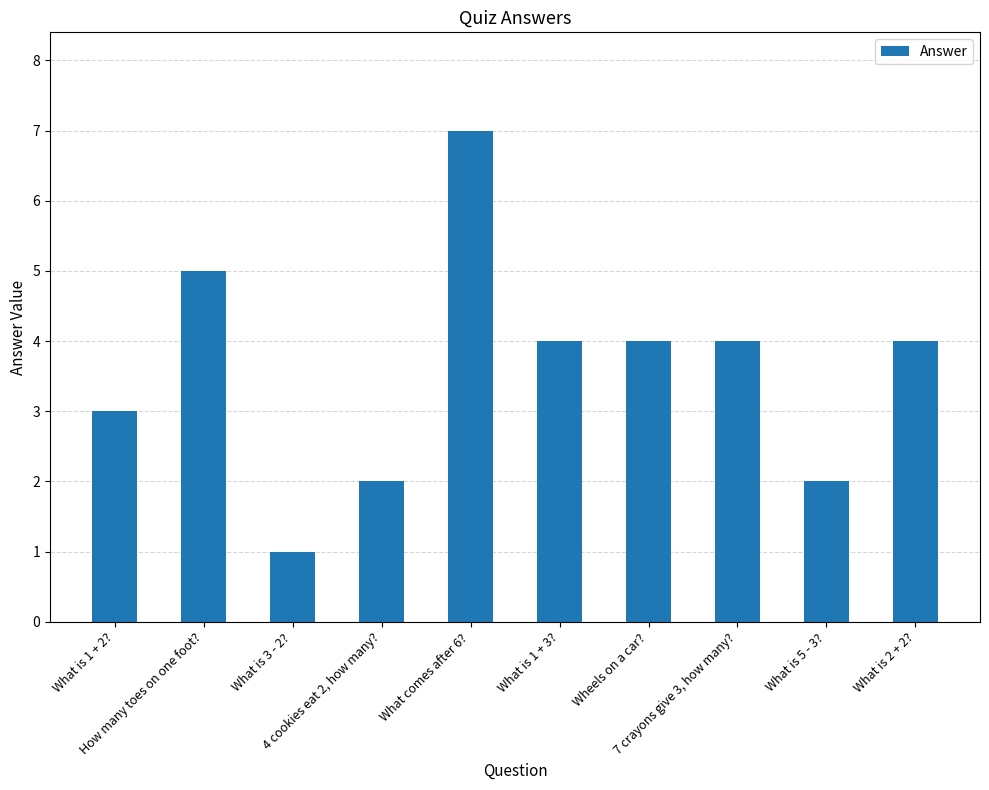

What is the difference between the values at 4 cookies eat 2, how many? and What is 1 + 2??

1